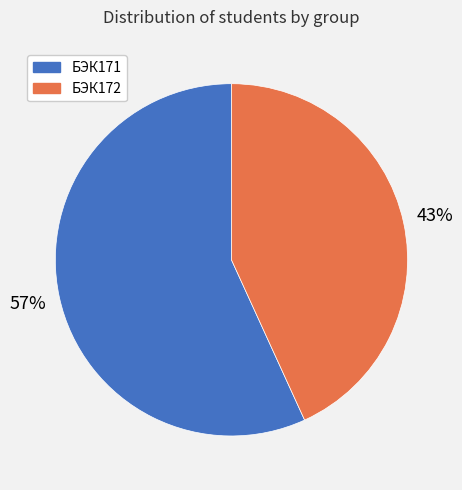

Which slice is the largest?

БЭК171